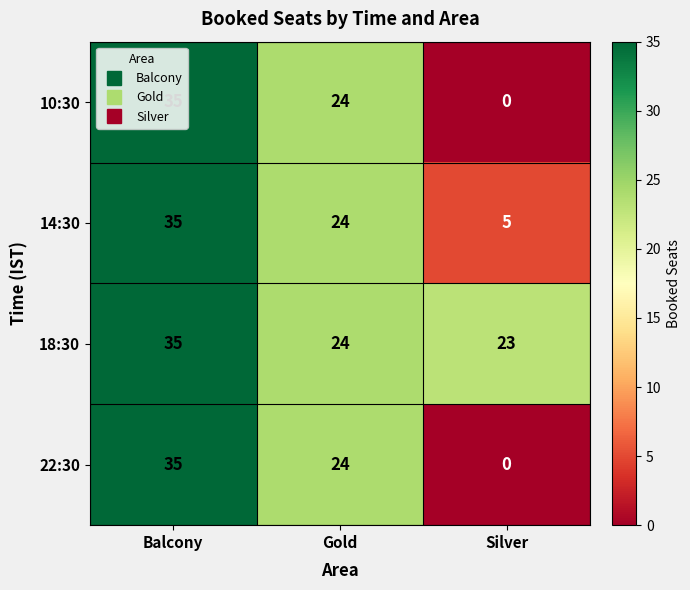

How many series are shown in this chart?

4